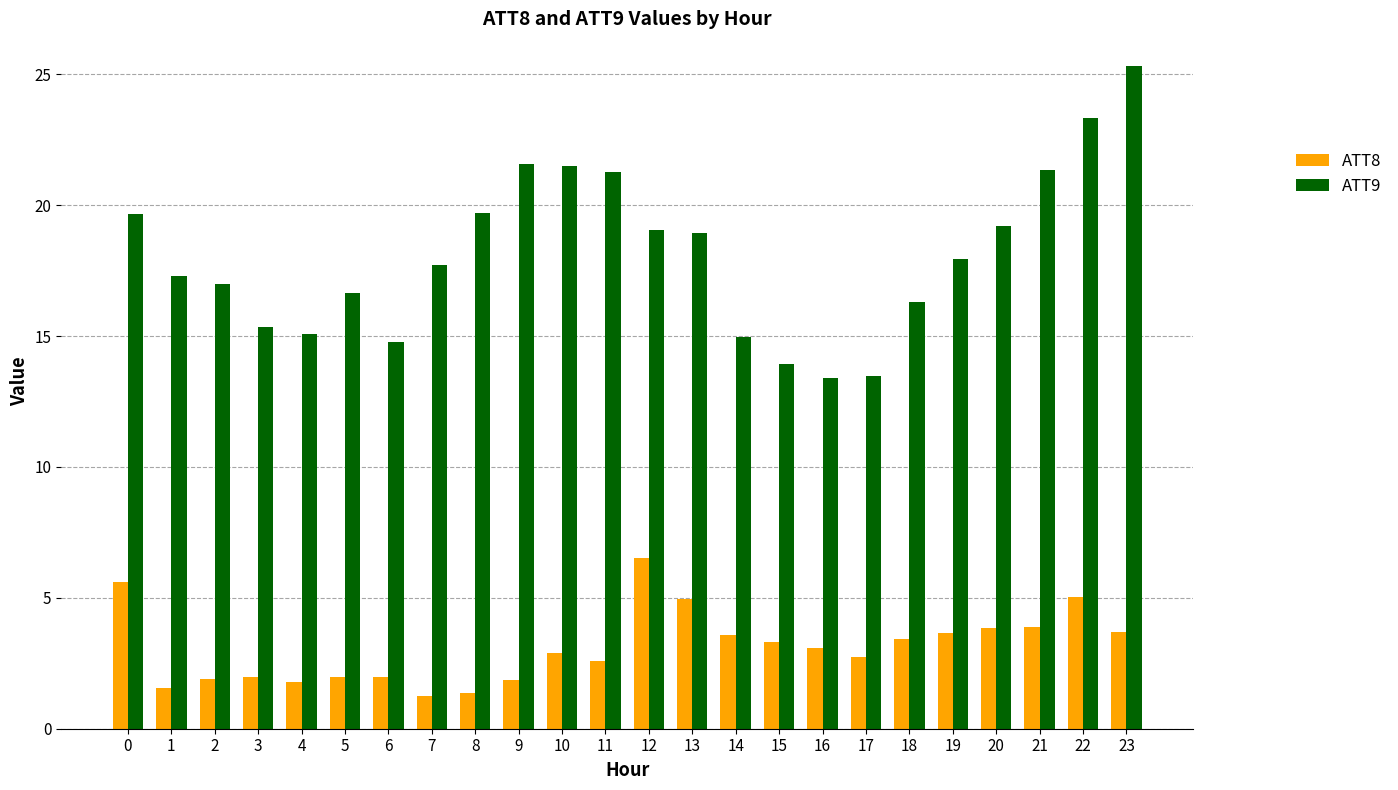

What is the sum of all ATT8 values?

74.5